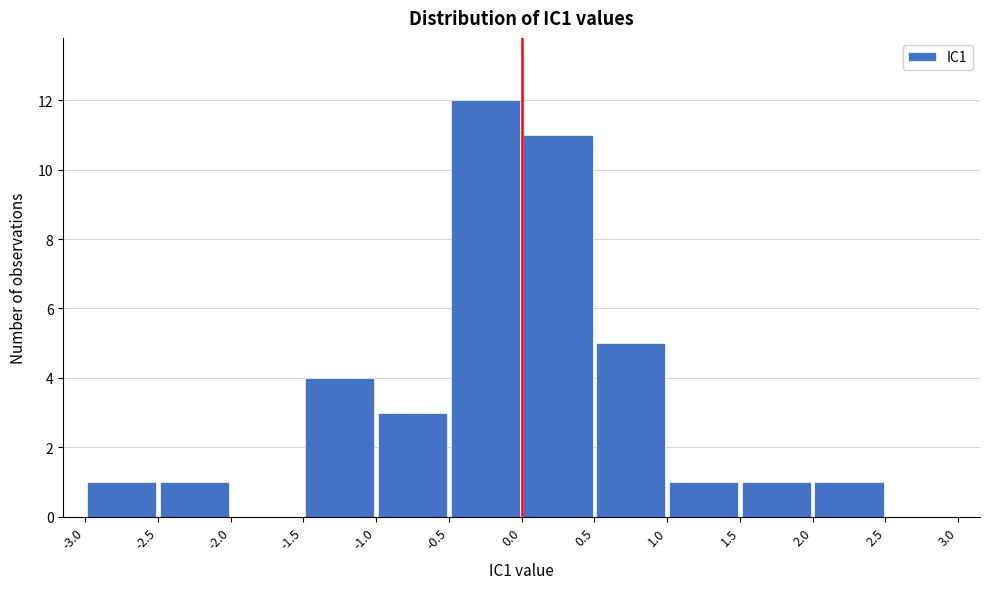

Which range on the x-axis has the tallest bar?

-0.5 to 0.0